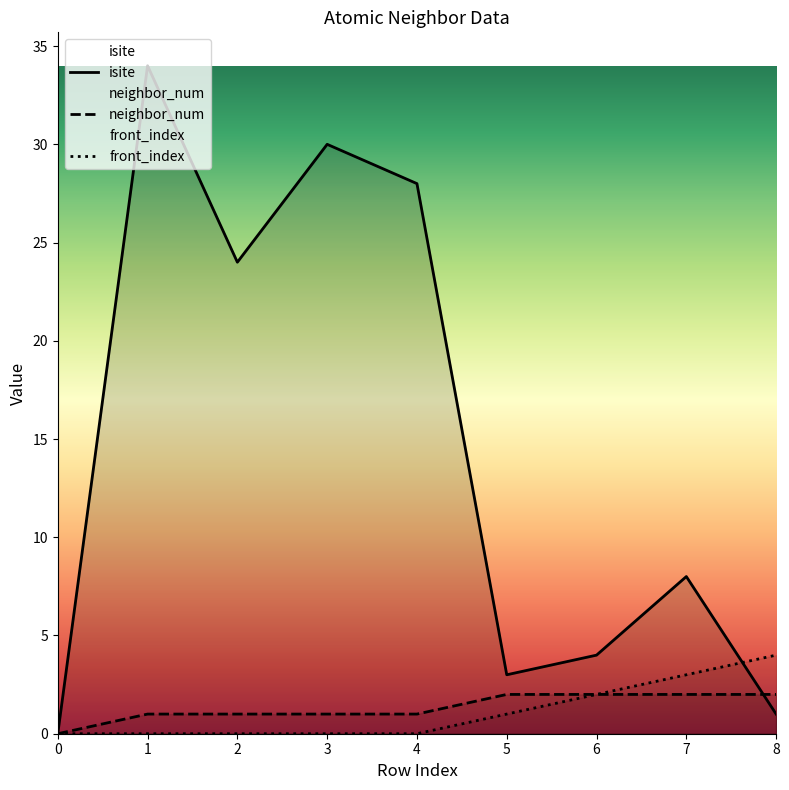

True or false: front_index and neighbor_num cross at least once.

False